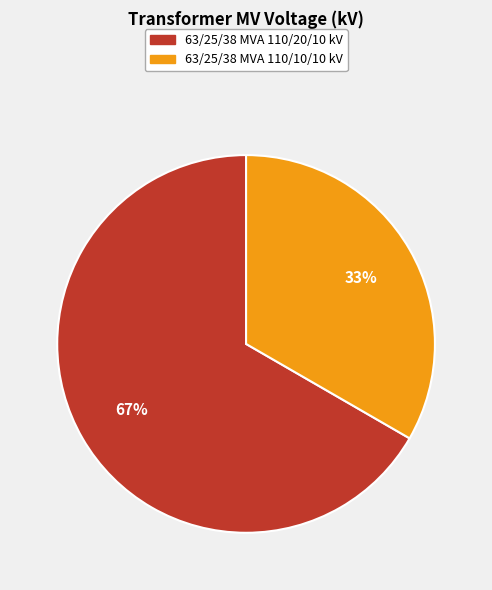

What is the ratio of the value at 63/25/38 MVA 110/10/10 kV to the value at 63/25/38 MVA 110/20/10 kV?

0.5